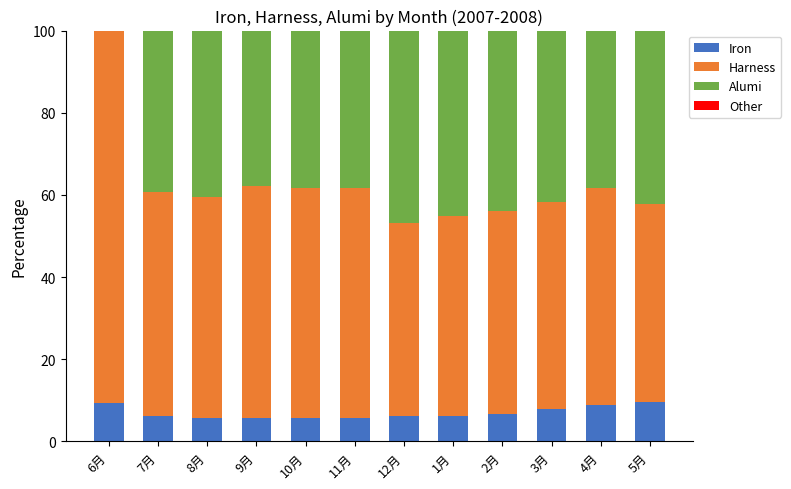

What is the sum of all Iron values?

83.6